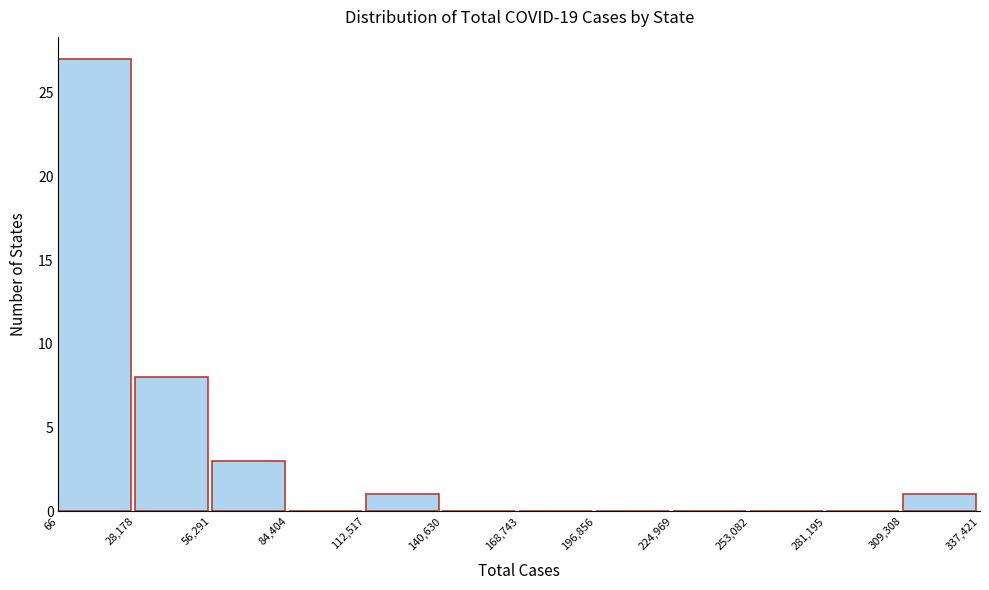

How tall is the bar that spans 309,308 to 337,421 on the x-axis? The values are not printed on the chart, so give them approximately, as read against the axis.

1